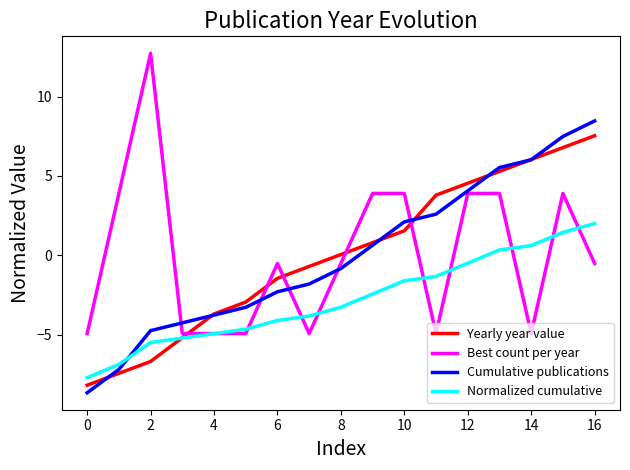

What is the minimum value shown in the chart?

-8.7